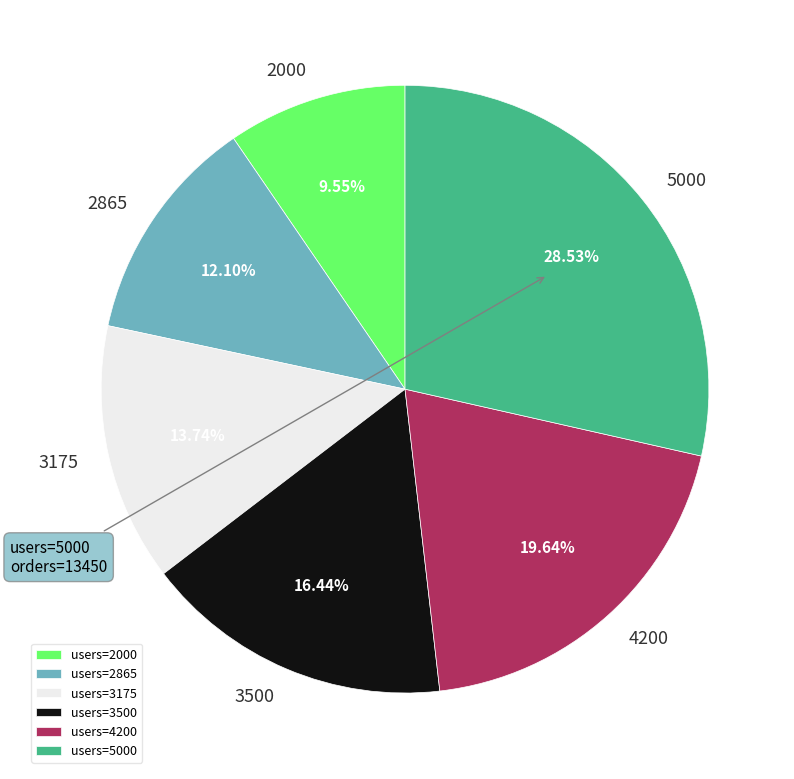

Does any single category account for the majority?

No